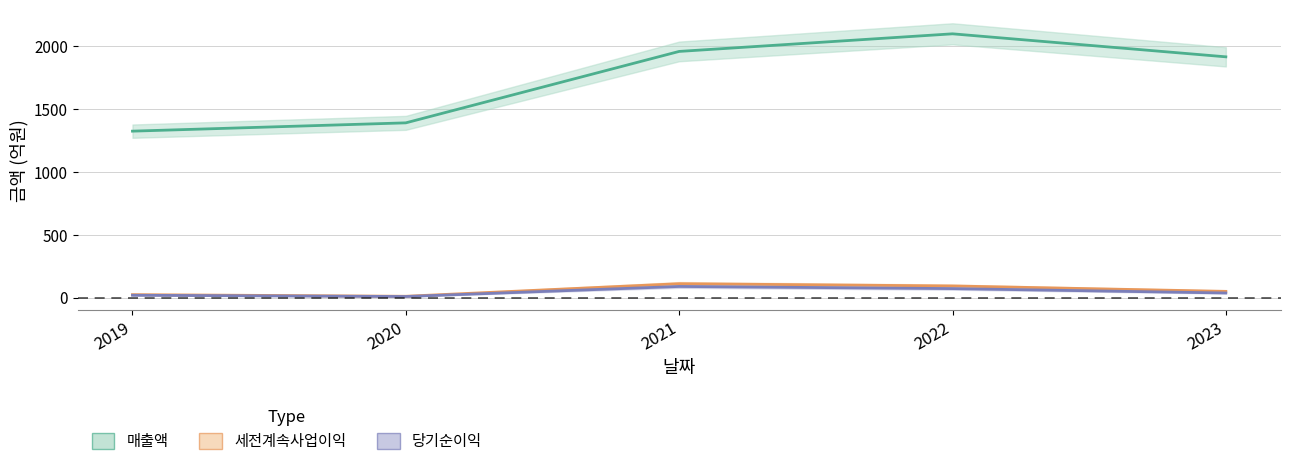

Between 2020 and 2019, which is larger?

2020